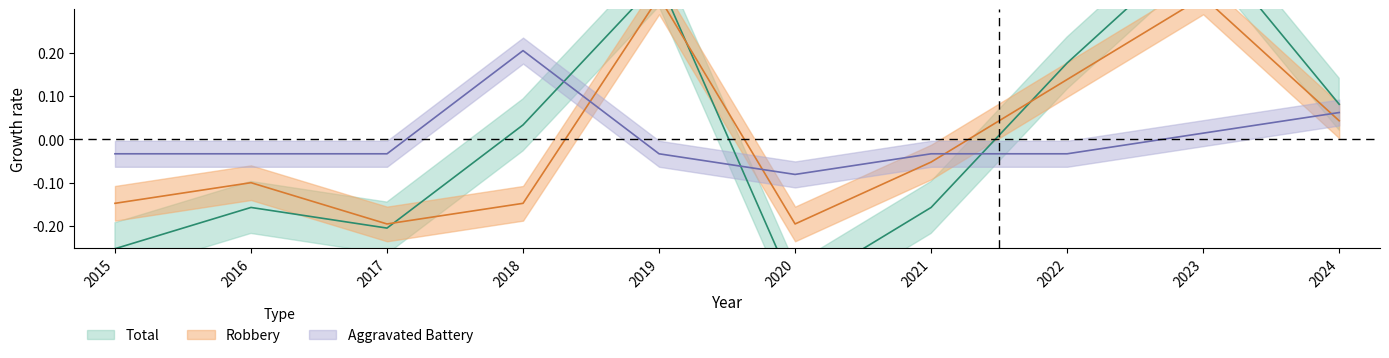

How many lines are shown in the chart?

3